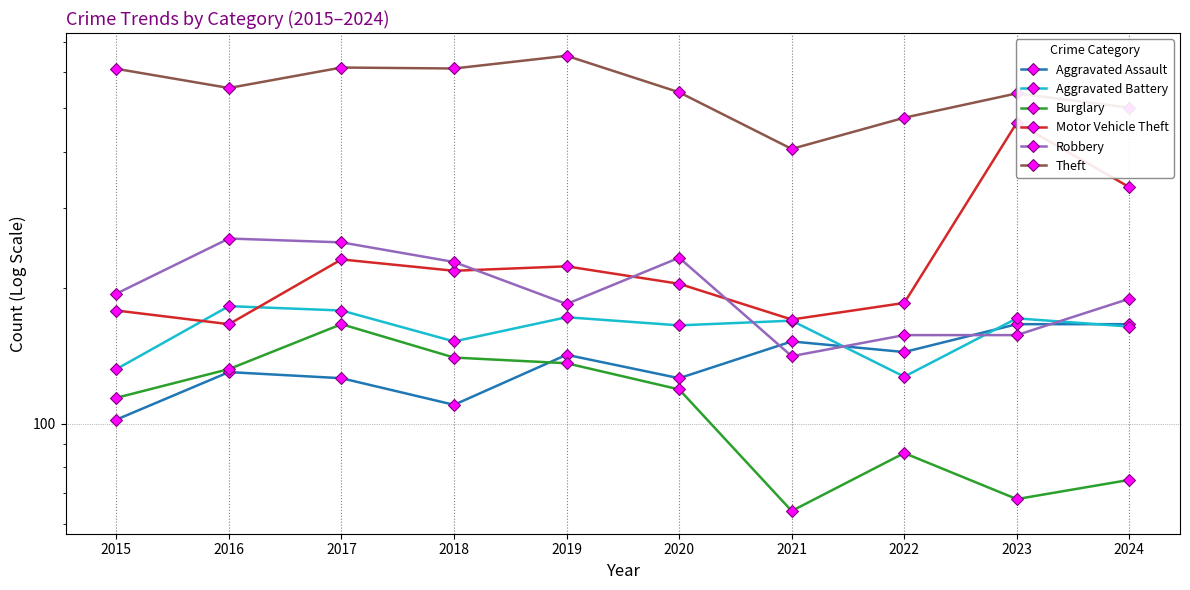

What are all the series names shown in the legend?

Aggravated Assault, Aggravated Battery, Burglary, Motor Vehicle Theft, Robbery, Theft